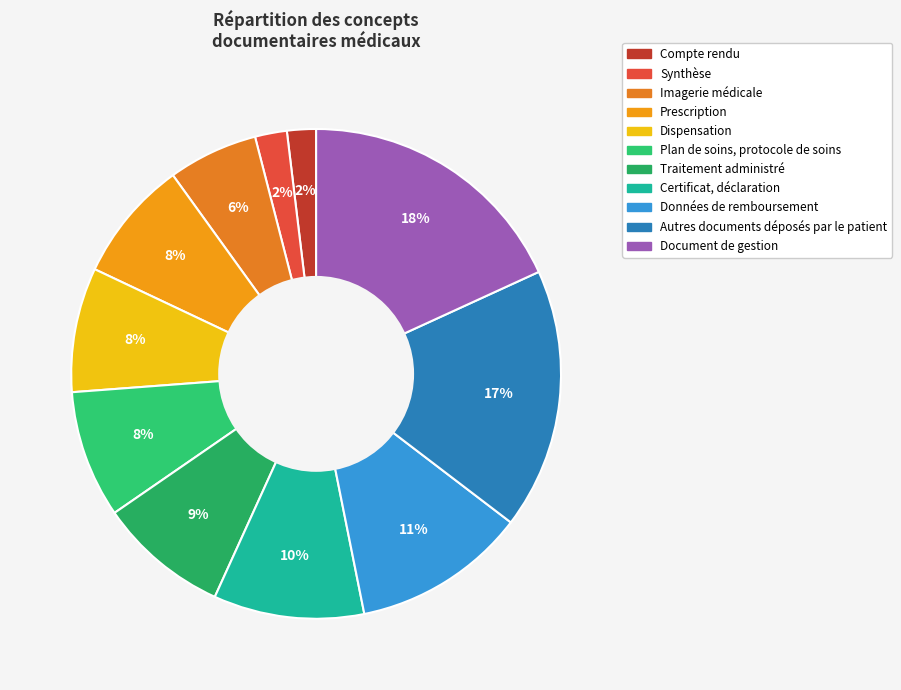

To the nearest percent, what percentage of the pie is Synthèse?

2%